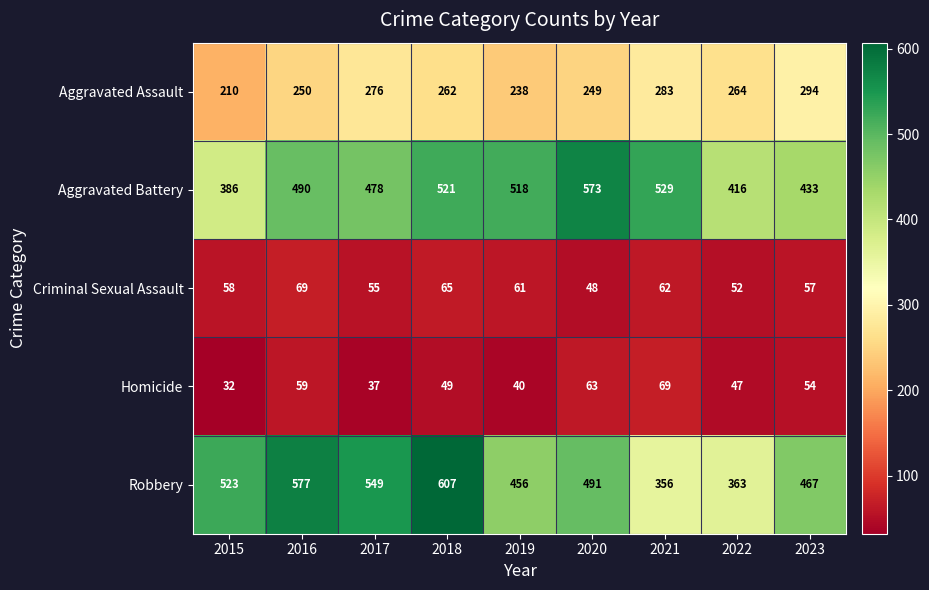

What is the difference between the maximum and minimum values in the Homicide series?

37